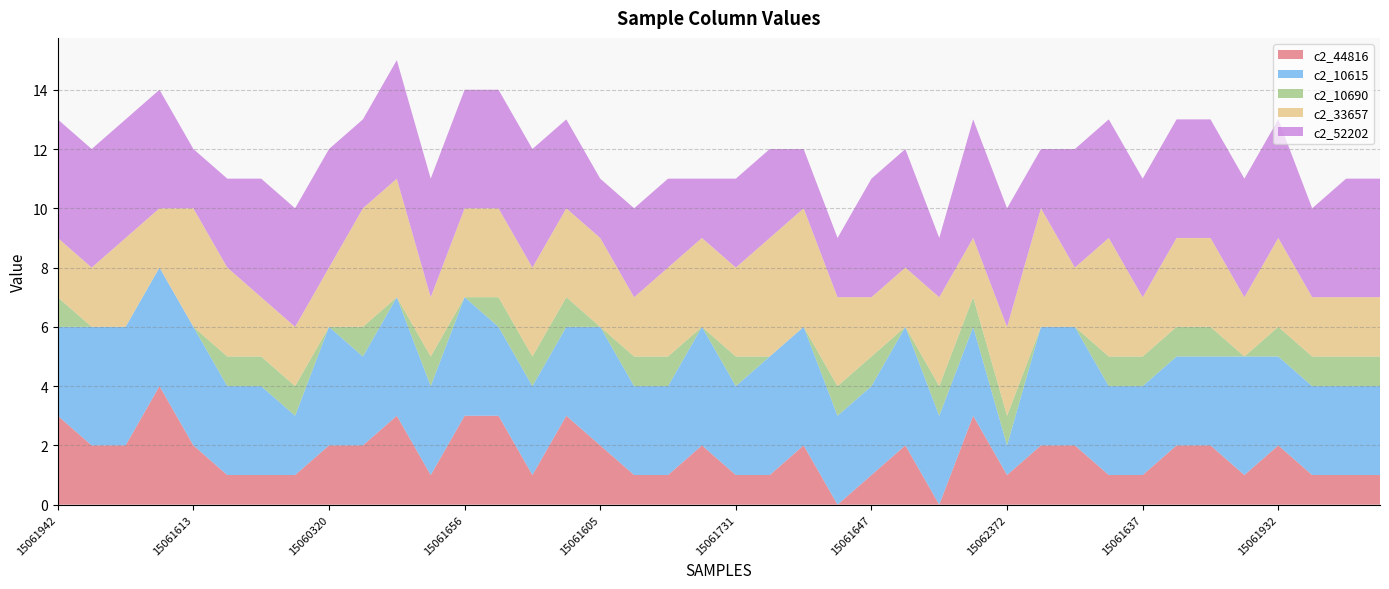

Reading left to right, extract all data points from this chart.

c2_44816: 3	2	2	4	2	1	1	1	2	2	3	1	3	3	1	3	2	1	1	2	1	1	2	0	1	2	0	3	1	2	2	1	1	2	2	1	2	1	1	1
c2_10615: 3	4	4	4	4	3	3	2	4	3	4	3	4	3	3	3	4	3	3	4	3	4	4	3	3	4	3	3	1	4	4	3	3	3	3	4	3	3	3	3
c2_10690: 1	0	0	0	0	1	1	1	0	1	0	1	0	1	1	1	0	1	1	0	1	0	0	1	1	0	1	1	1	0	0	1	1	1	1	0	1	1	1	1
c2_33657: 2	2	3	2	4	3	2	2	2	4	4	2	3	3	3	3	3	2	3	3	3	4	4	3	2	2	3	2	3	4	2	4	2	3	3	2	3	2	2	2
c2_52202: 4	4	4	4	2	3	4	4	4	3	4	4	4	4	4	3	2	3	3	2	3	3	2	2	4	4	2	4	4	2	4	4	4	4	4	4	4	3	4	4